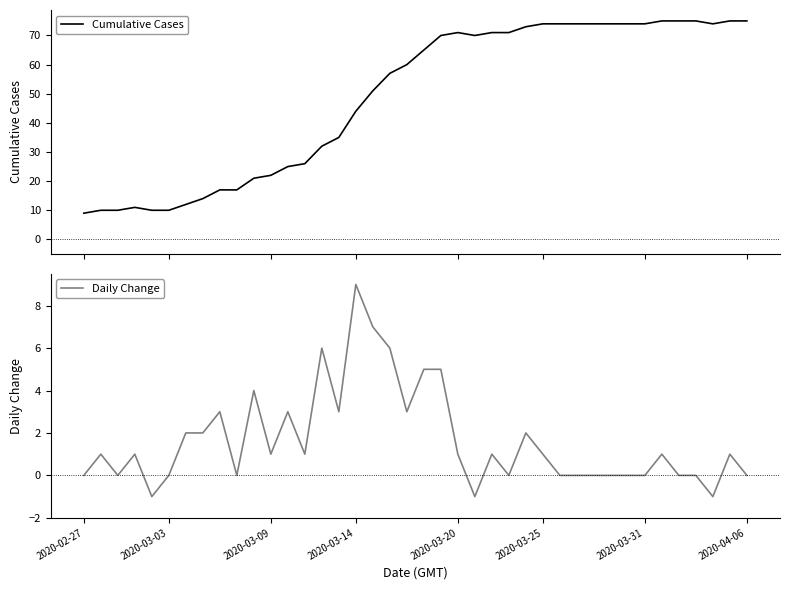

How many lines are shown in the chart?

2